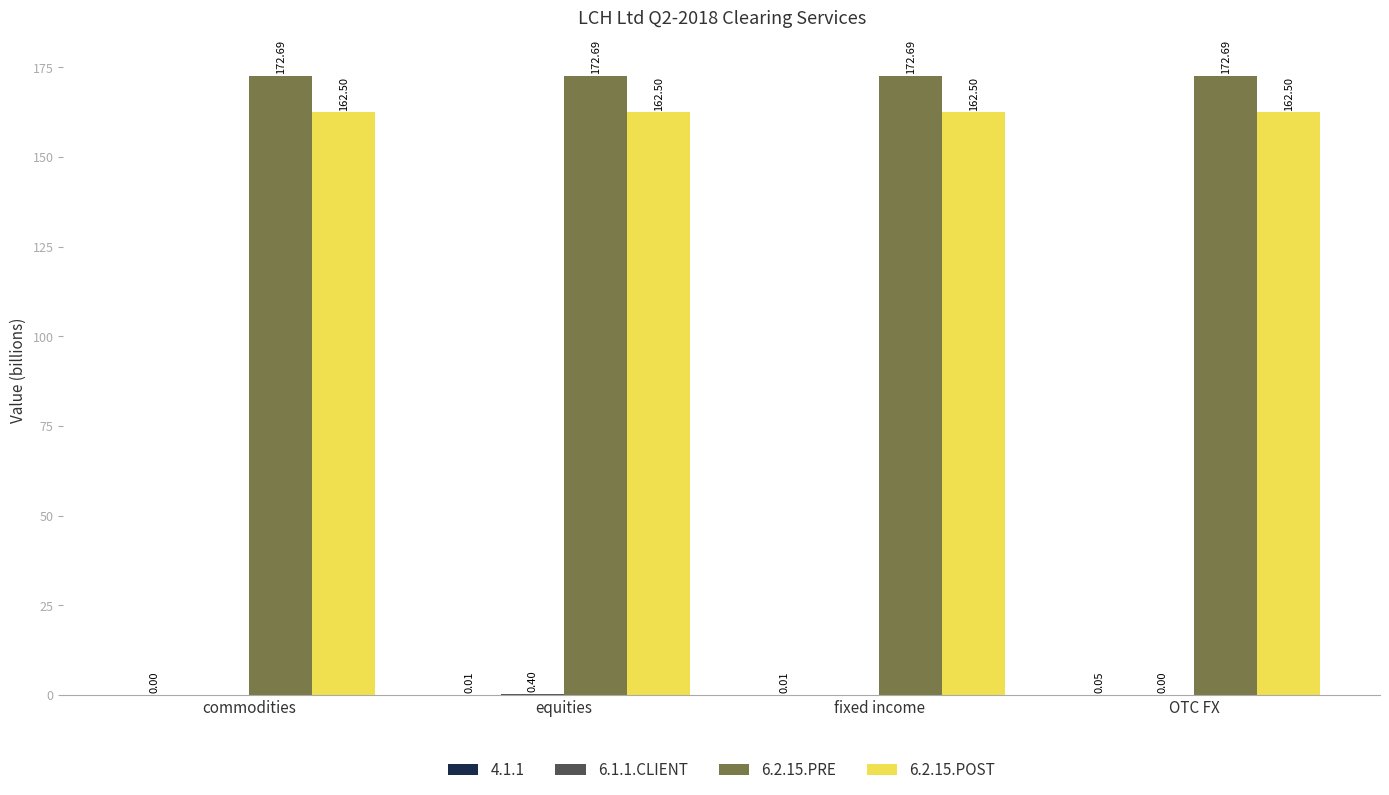

The value of 6.2.15.PRE at commodities is 172.7. True or false?

True